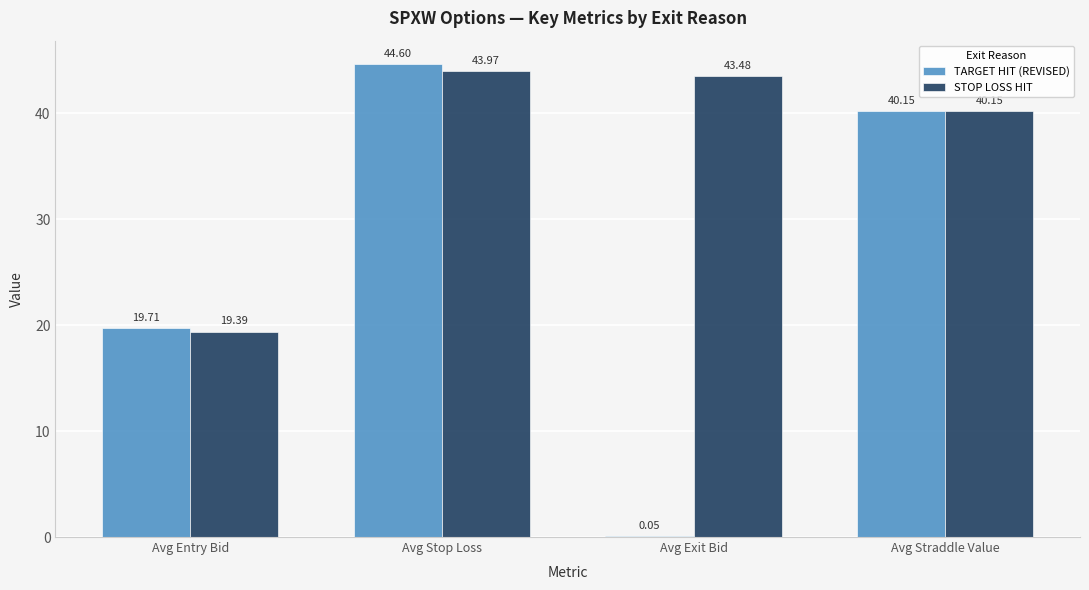

What is the difference between the STOP LOSS HIT values at Avg Entry Bid and Avg Straddle Value?

20.8